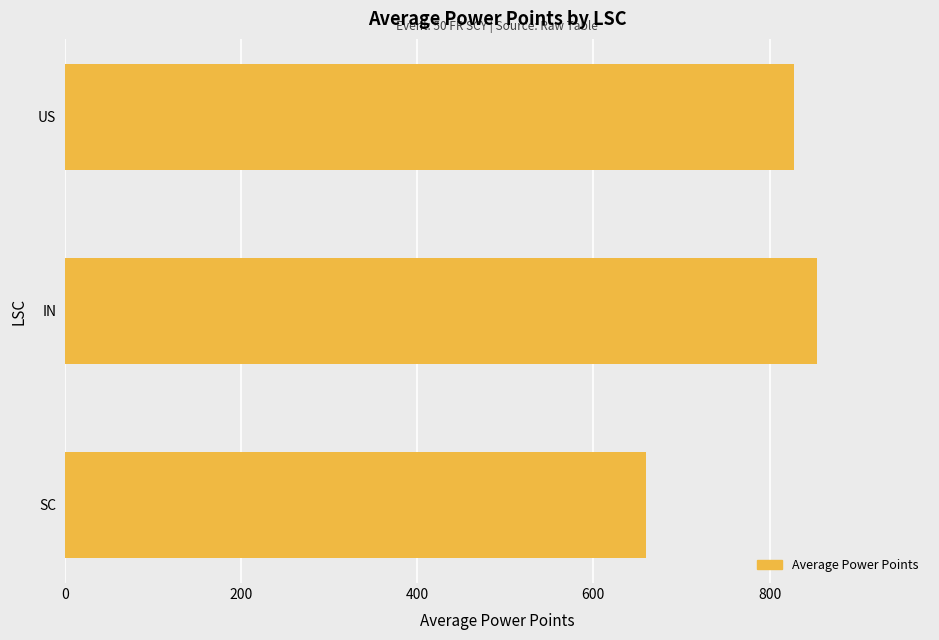

True or false: the data shows 577.3 at IN.

False